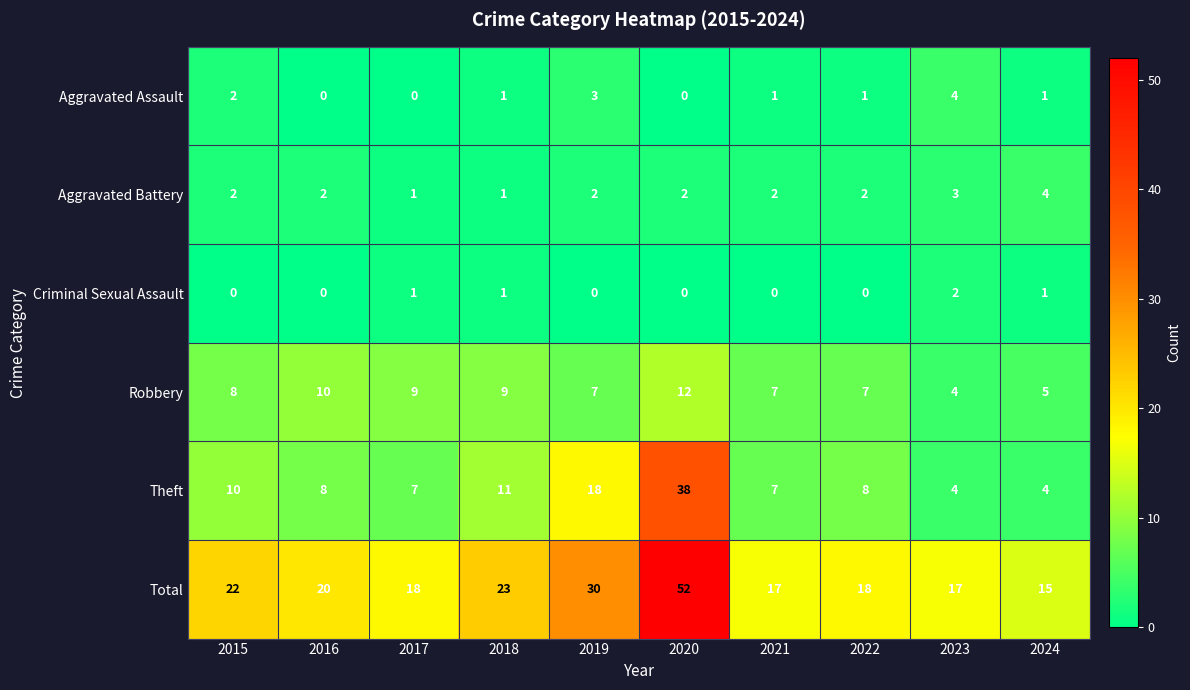

True or false: Total has a value of 30 at 2015.

False